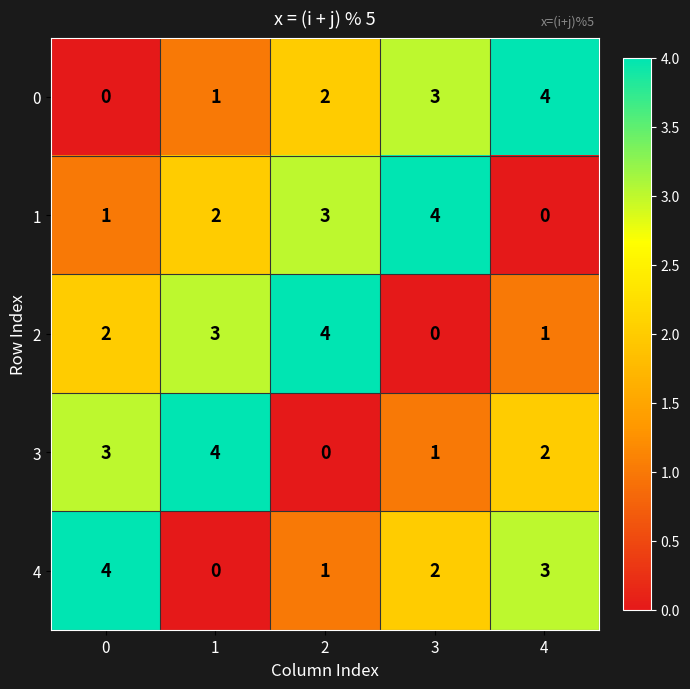

Rank the categories by 0 value from highest to lowest.

4, 3, 2, 1, 0